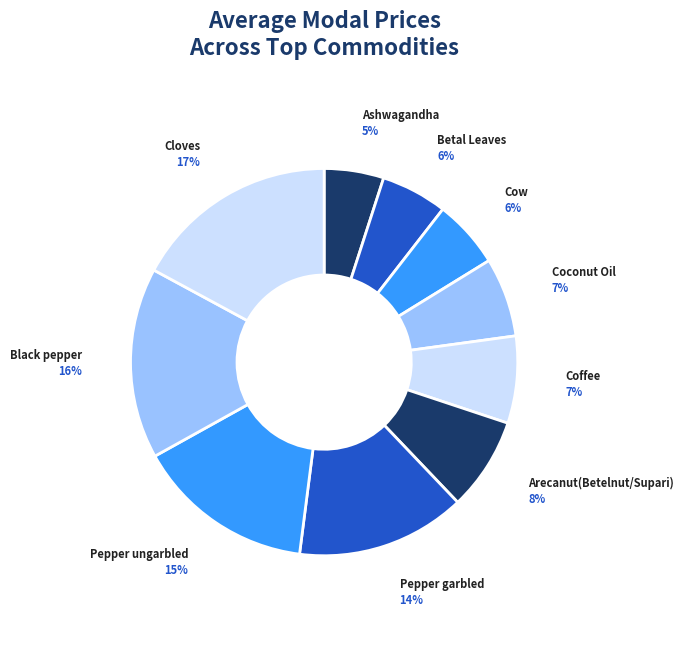

Rank the categories by value from lowest to highest.

Ashwagandha, Betal Leaves, Cow, Coconut Oil, Coffee, Arecanut(Betelnut/Supari), Pepper garbled, Pepper ungarbled, Black pepper, Cloves